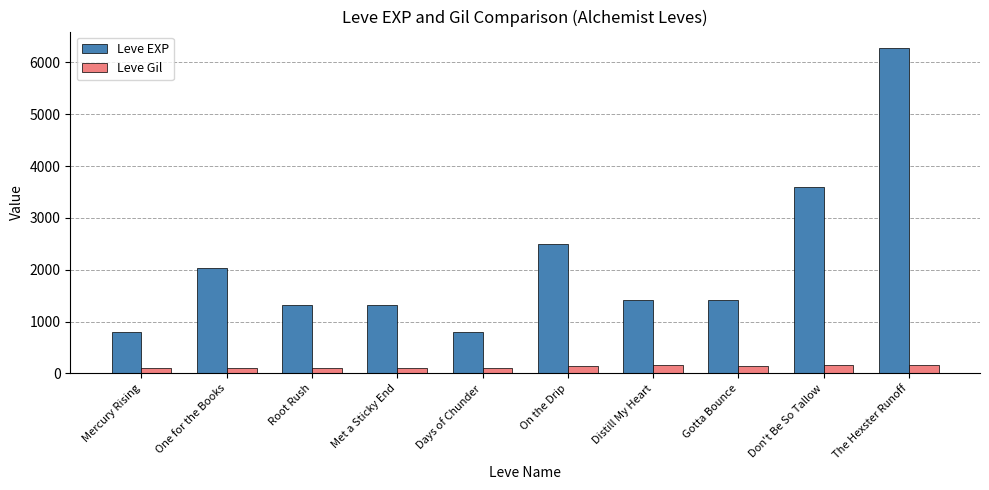

What is the value of the Leve Gil bar at the 8th from the left?

140